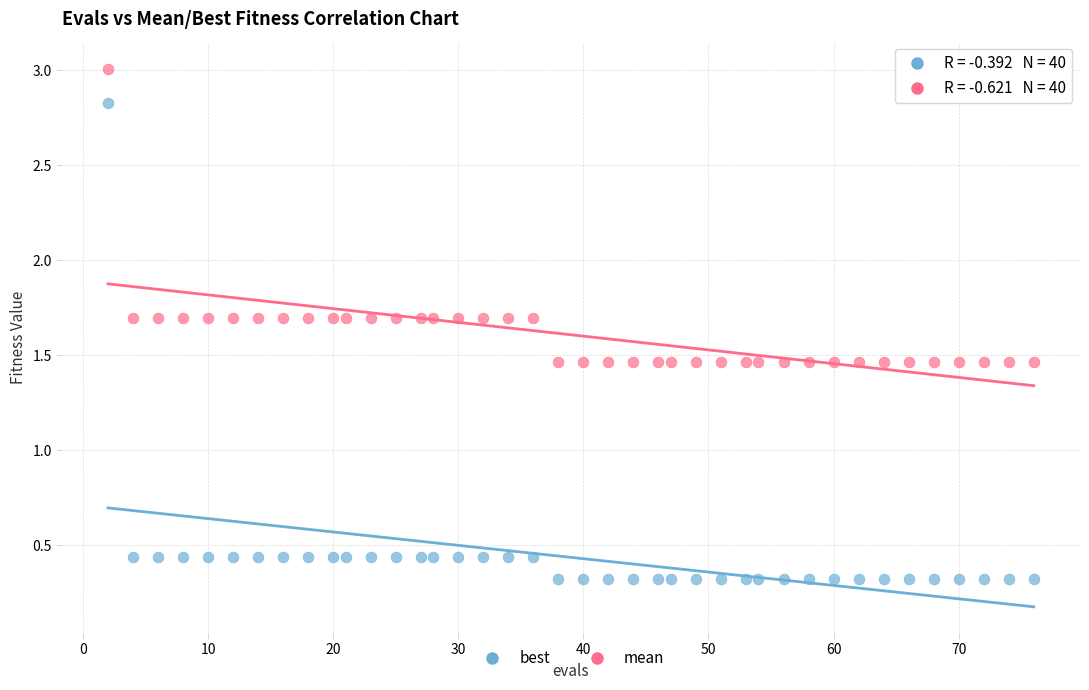

Across all data points, what is the range of Y values (max minus min)?

2.7